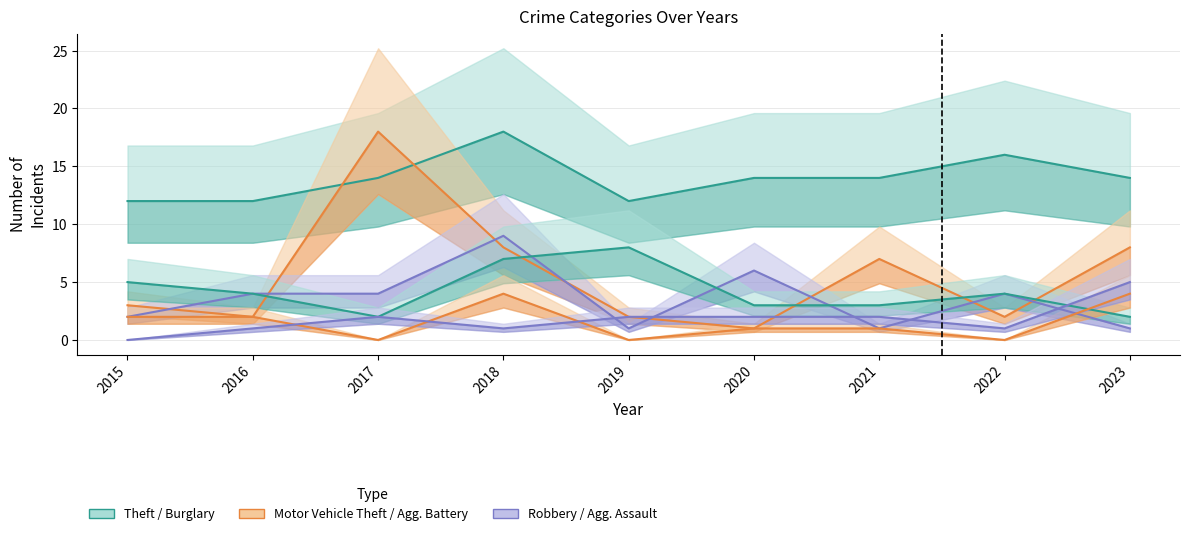

True or false: Robbery has a value of 6 at 2020.

True